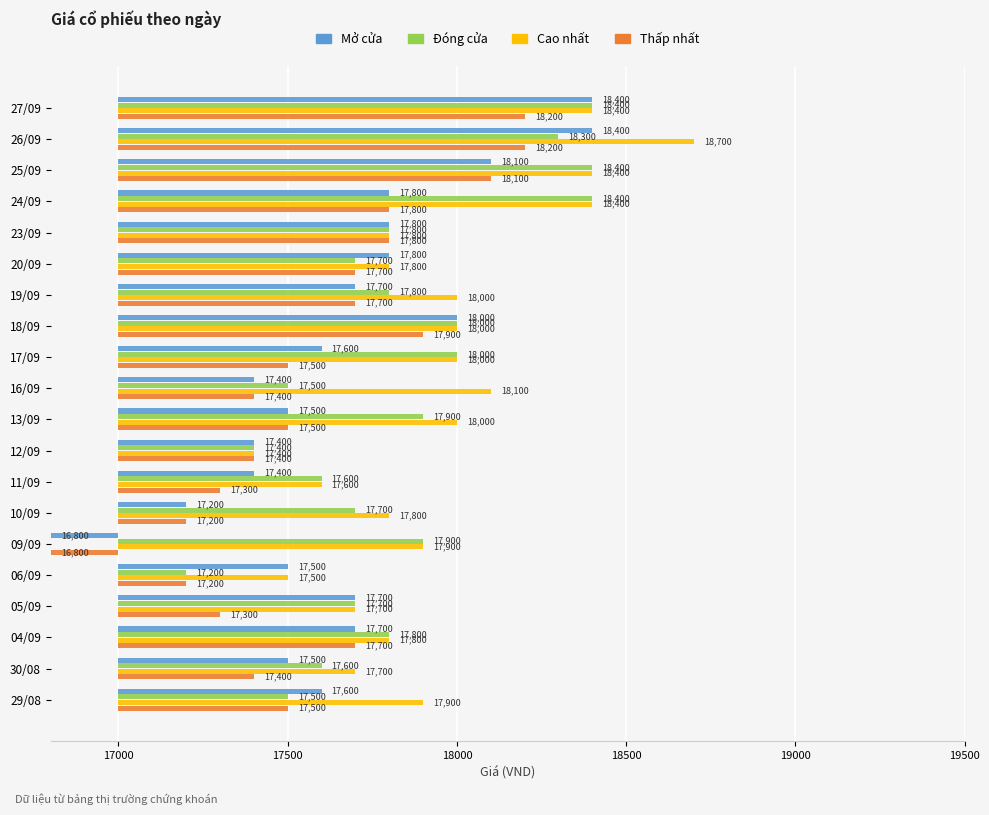

Which series has the largest range (max minus min)?

Mở cửa